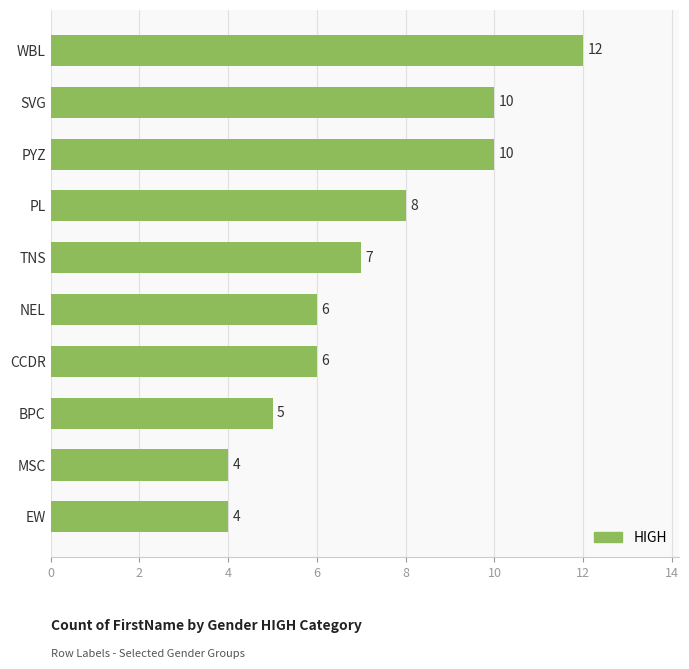

What is the maximum value shown in the chart?

12